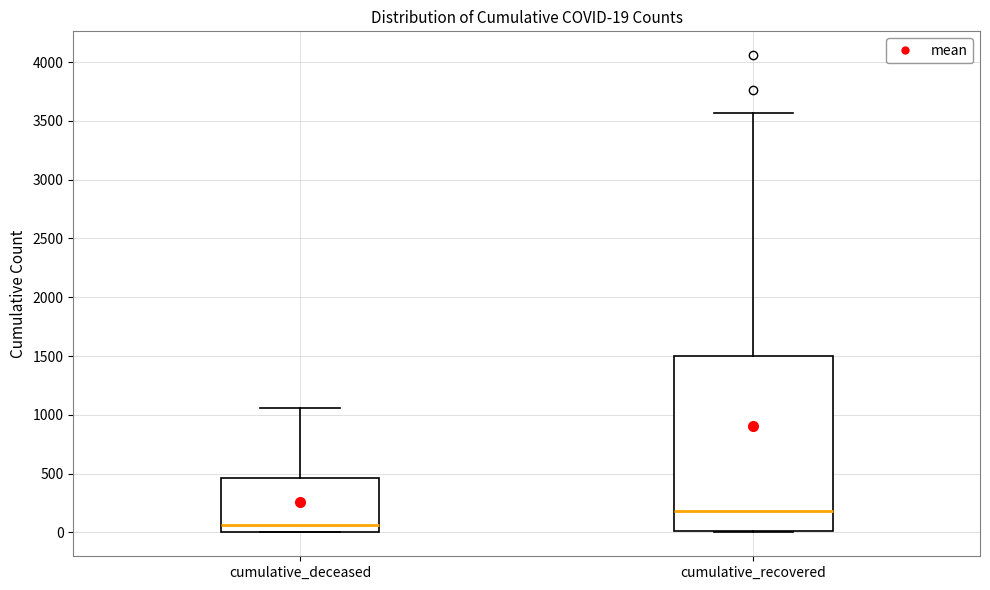

Which box has the lowest median line?

cumulative_deceased